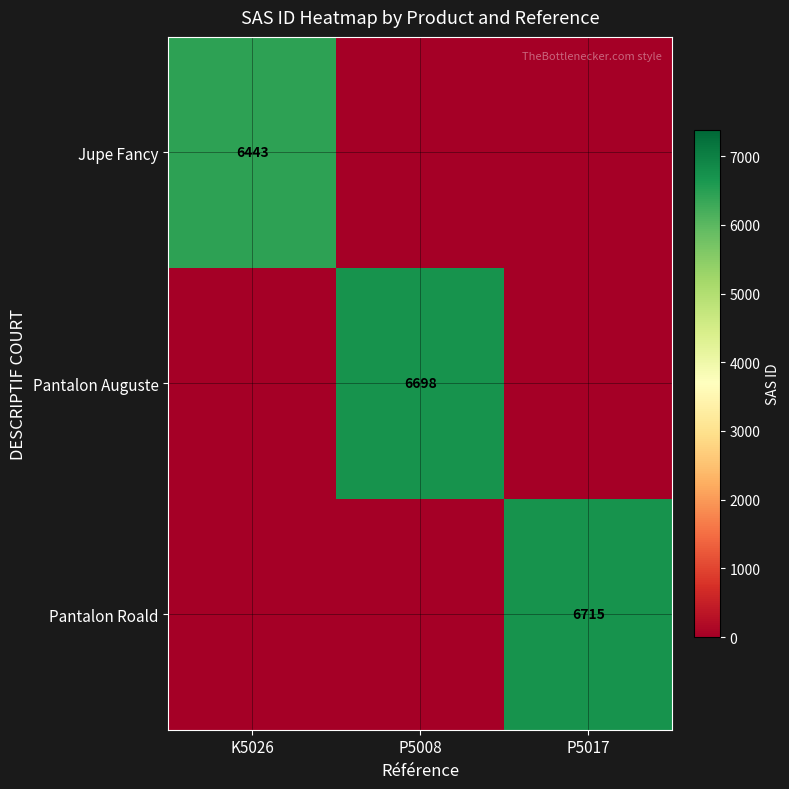

What is the sum of the Pantalon Auguste values at P5017 and P5008?

6698